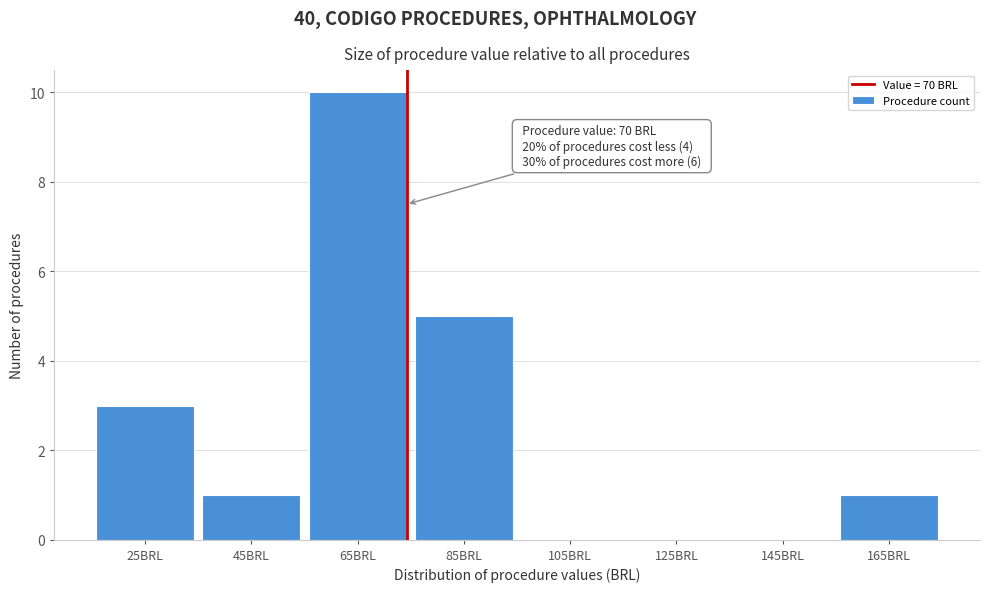

Reading right to left, list all the values displayed in this chart.

165BRL=1	145BRL=0	125BRL=0	105BRL=0	85BRL=5	65BRL=10	45BRL=1	25BRL=3